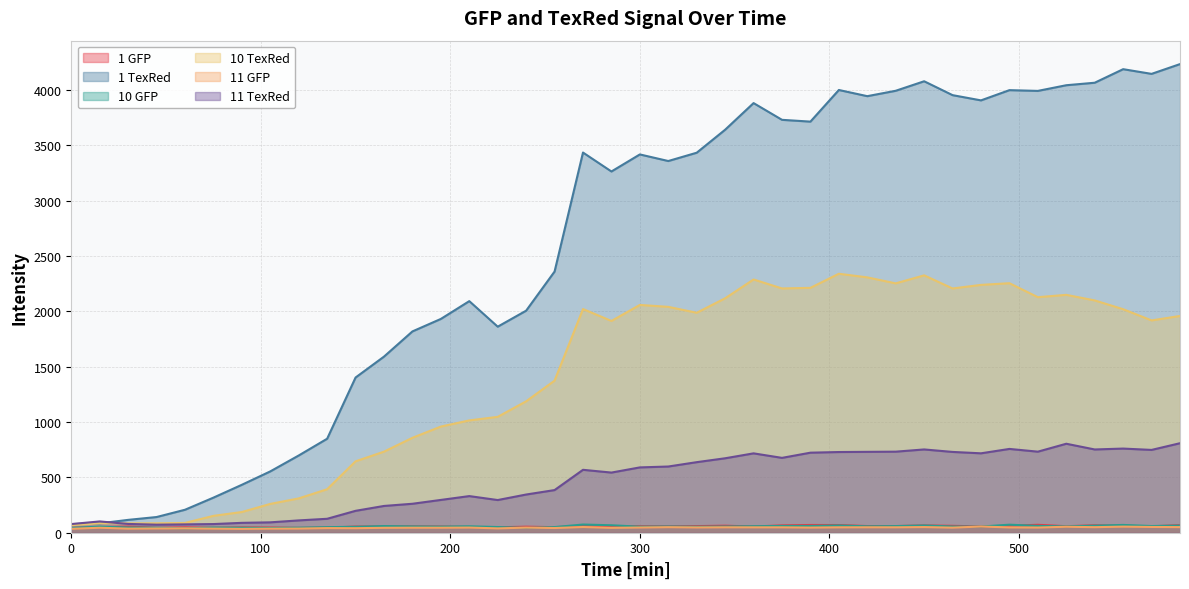

What is the sum of all 11 TexRed values?

18736.9